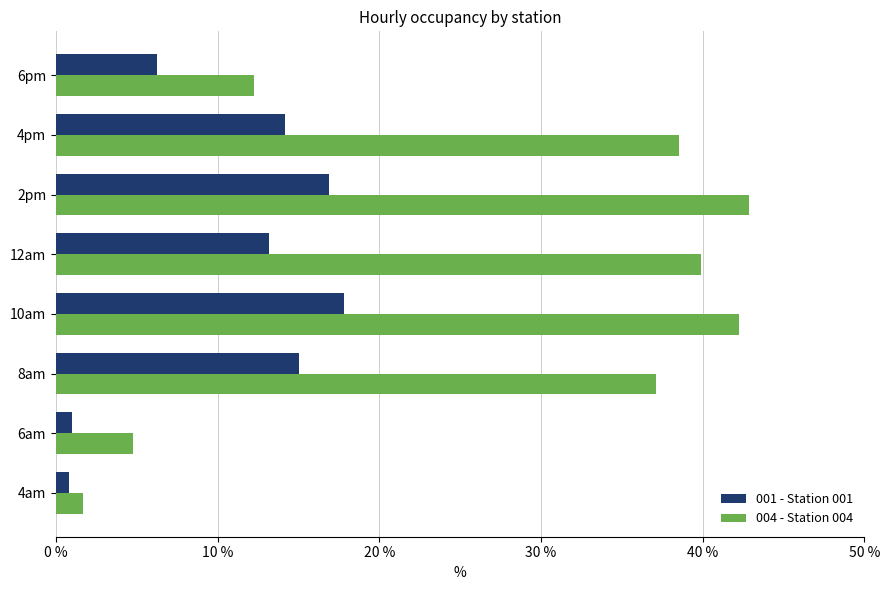

The 004 - Station 004 series shows 12.8 at 12am. True or false?

False